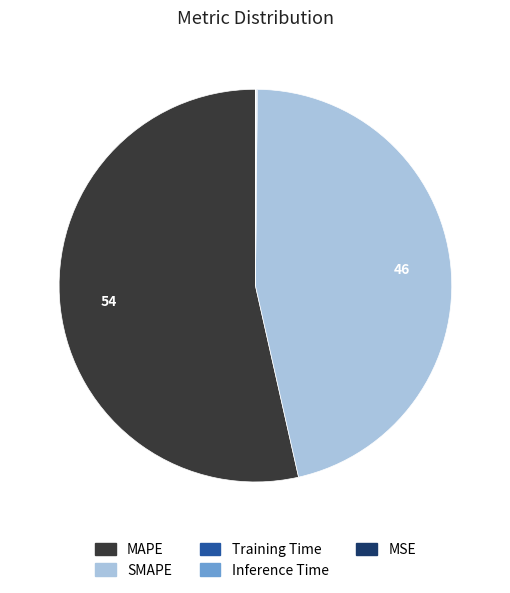

Which category has the biggest portion of the pie?

MAPE